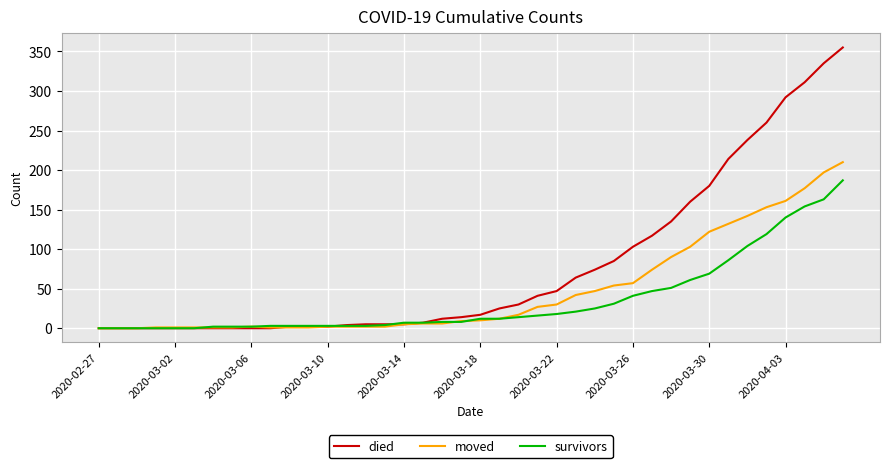

Which series has the largest total across all categories?

died